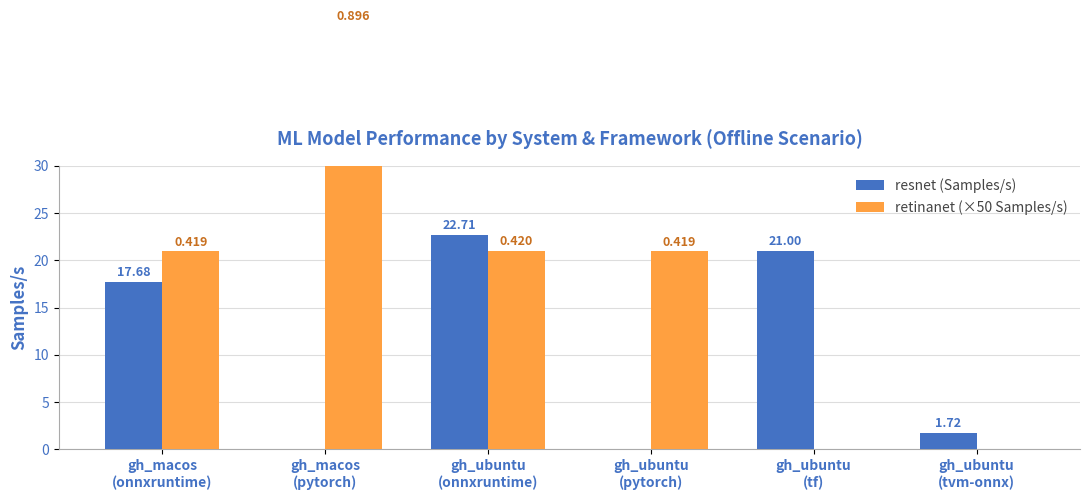

What is the average value of the resnet (Samples/s) series?

10.5